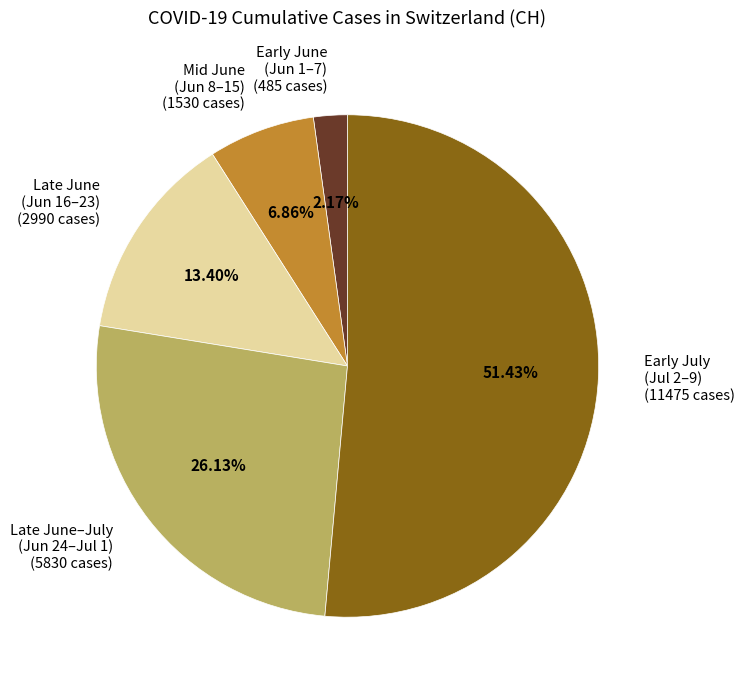

Which category has the smallest portion of the pie?

Early June (Jun 1–7) (485 cases)